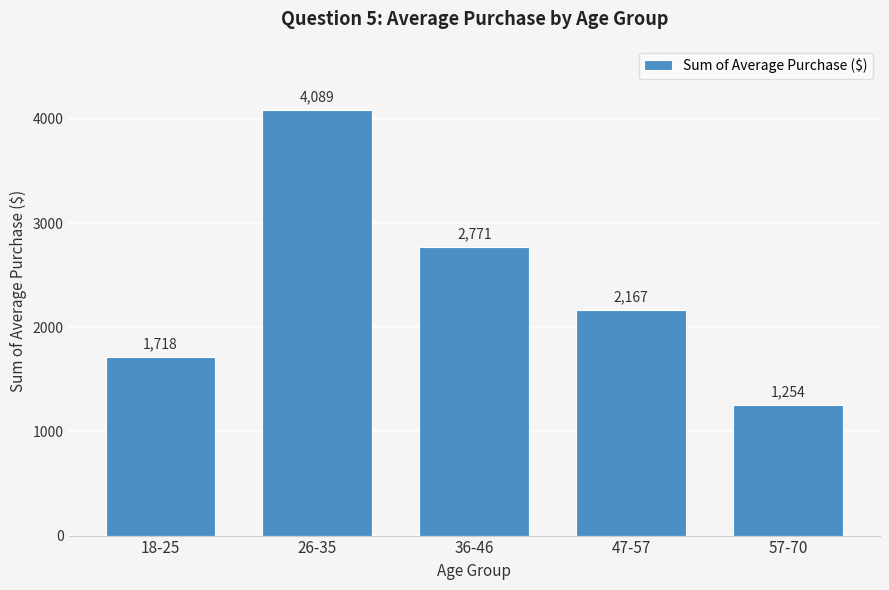

Reading left to right, what are all the values shown in this chart?

18-25=1718	26-35=4089	36-46=2771	47-57=2167	57-70=1254